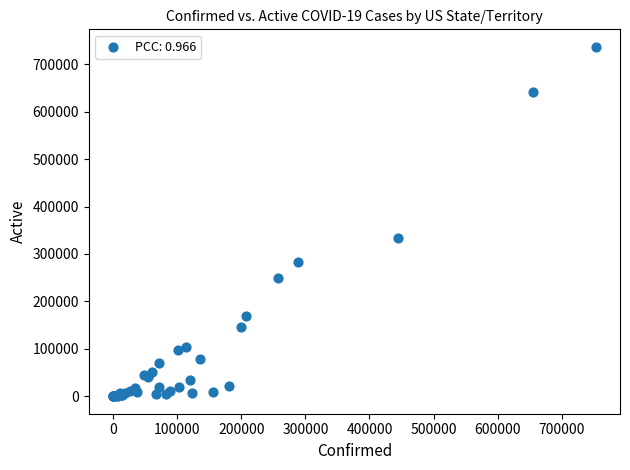

What Y value in the scatter plot is closest to 368442?

333308